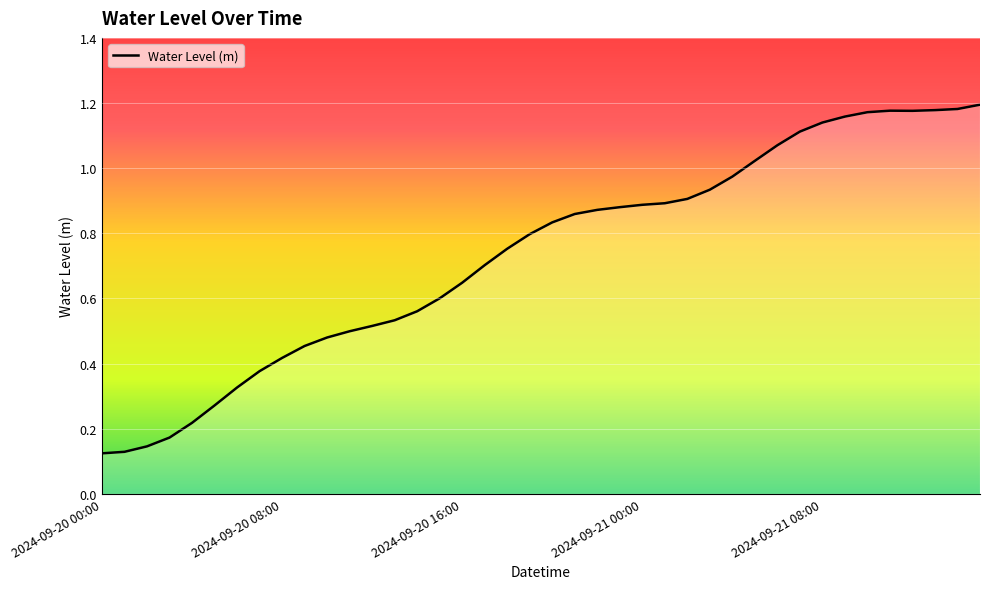

Reading left to right, extract all data points from this chart.

0.1	0.1	0.1	0.2	0.2	0.3	0.3	0.4	0.4	0.5	0.5	0.5	0.5	0.5	0.6	0.6	0.6	0.7	0.8	0.8	0.8	0.9	0.9	0.9	0.9	0.9	0.9	0.9	1.0	1.0	1.1	1.1	1.1	1.2	1.2	1.2	1.2	1.2	1.2	1.2